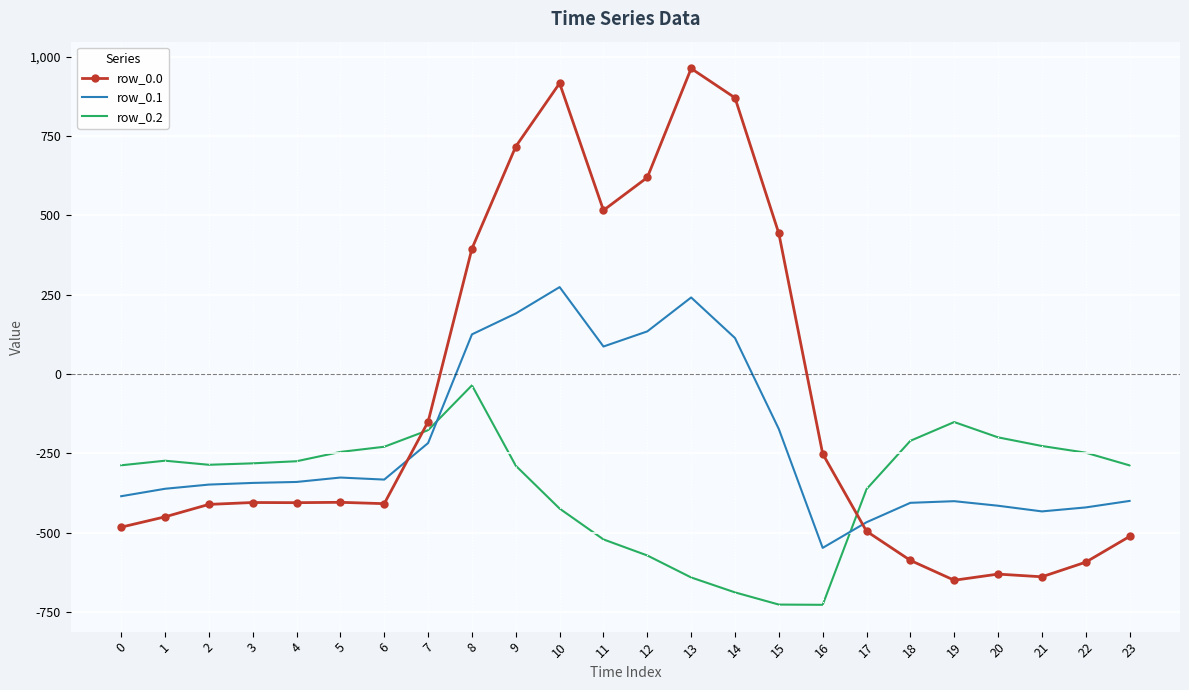

What is the minimum value shown in the chart?

-726.6